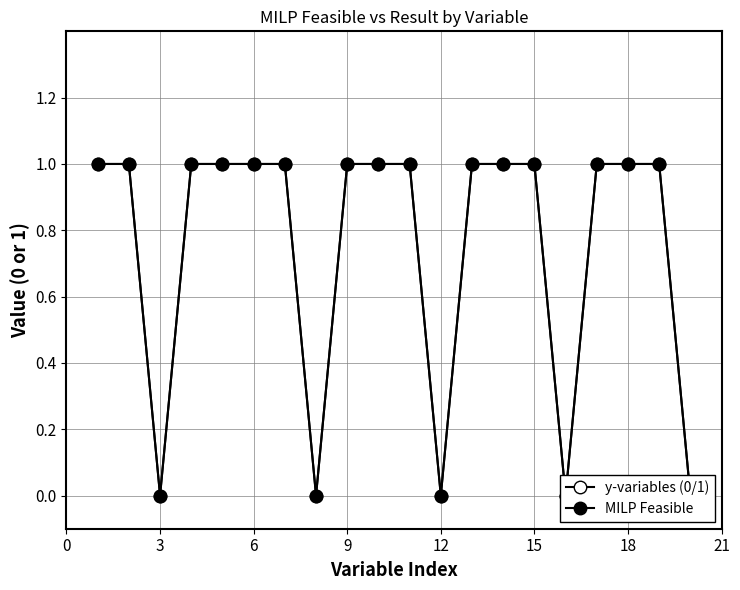

What is the value of the y-variables (0/1) point at the 15th from the left?

1